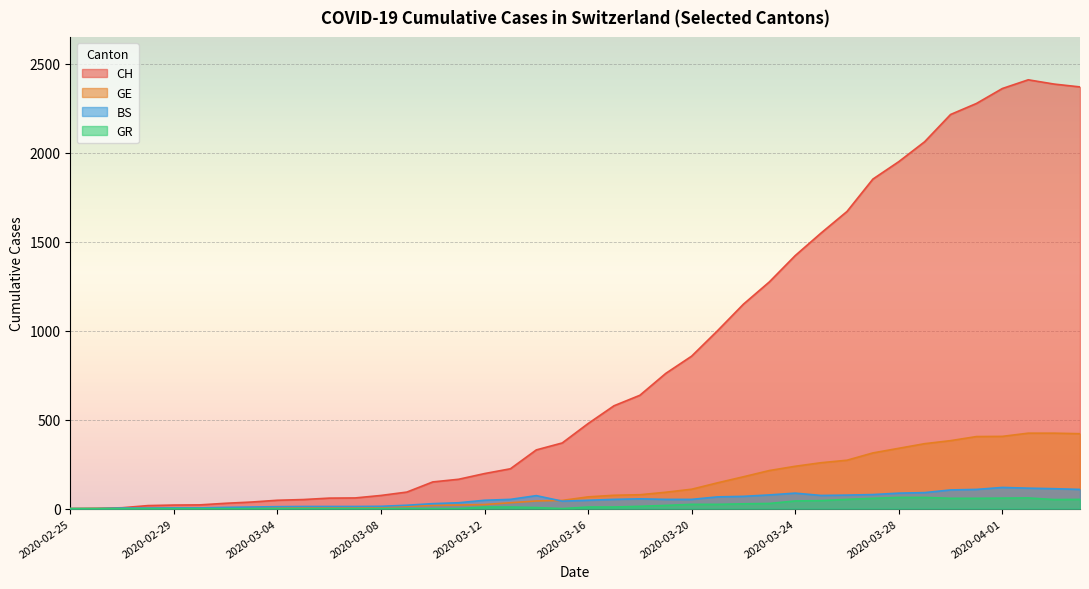

Reading right to left, list all the values displayed in this chart.

CH: 2370	2386	2410	2361	2277	2215	2062	1950	1852	1670	1549	1422	1274	1149	1000	857	760	637	578	478	369	330	224	197	165	150	93	74	60	59	51	47	37	30	21	20	17	5	1	0
GE: 421	424	424	406	405	382	365	339	313	272	258	238	214	179	145	109	92	78	75	66	46	43	33	23	20	18	13	9	7	7	5	4	4	3	3	3	2	1	1	0
BS: 108	112	115	119	108	105	90	87	79	76	74	87	77	69	66	52	52	55	52	47	42	73	52	47	33	28	19	13	12	12	12	11	9	7	4	4	3	3	0	0
GR: 52	51	60	59	58	58	63	63	58	52	45	43	29	27	24	24	18	13	9	9	0	6	9	9	0	0	0	0	0	0	0	0	0	0	0	0	0	0	0	0